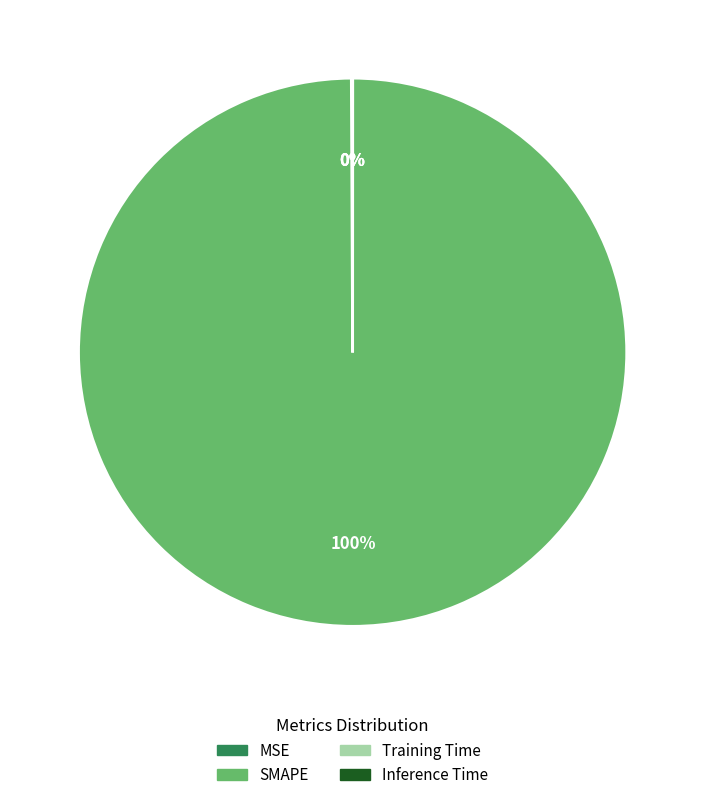

Is there any slice that represents more than half of the pie?

Yes